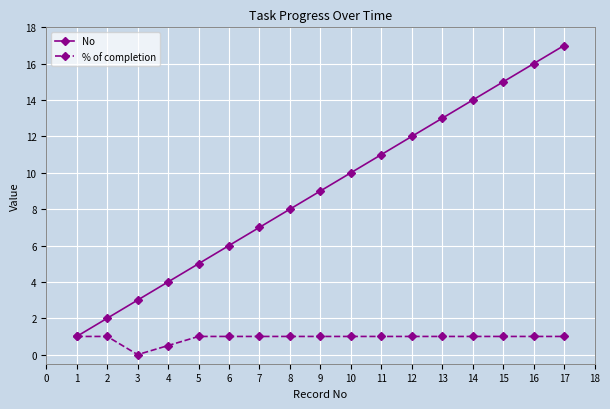

What is the difference between the maximum and minimum values in the No series?

16.0